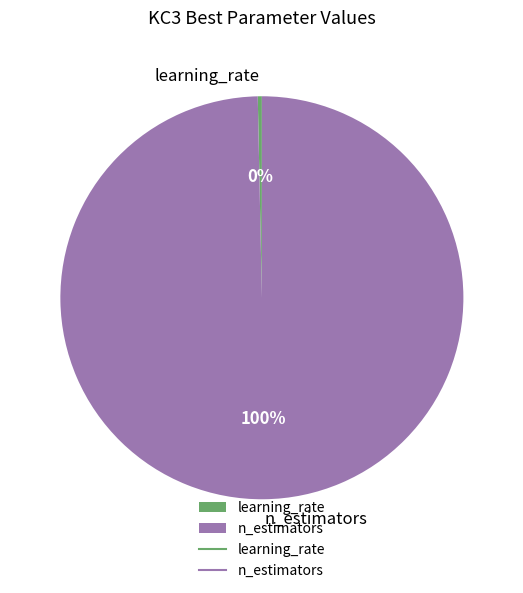

Between n_estimators and learning_rate, which is larger?

n_estimators